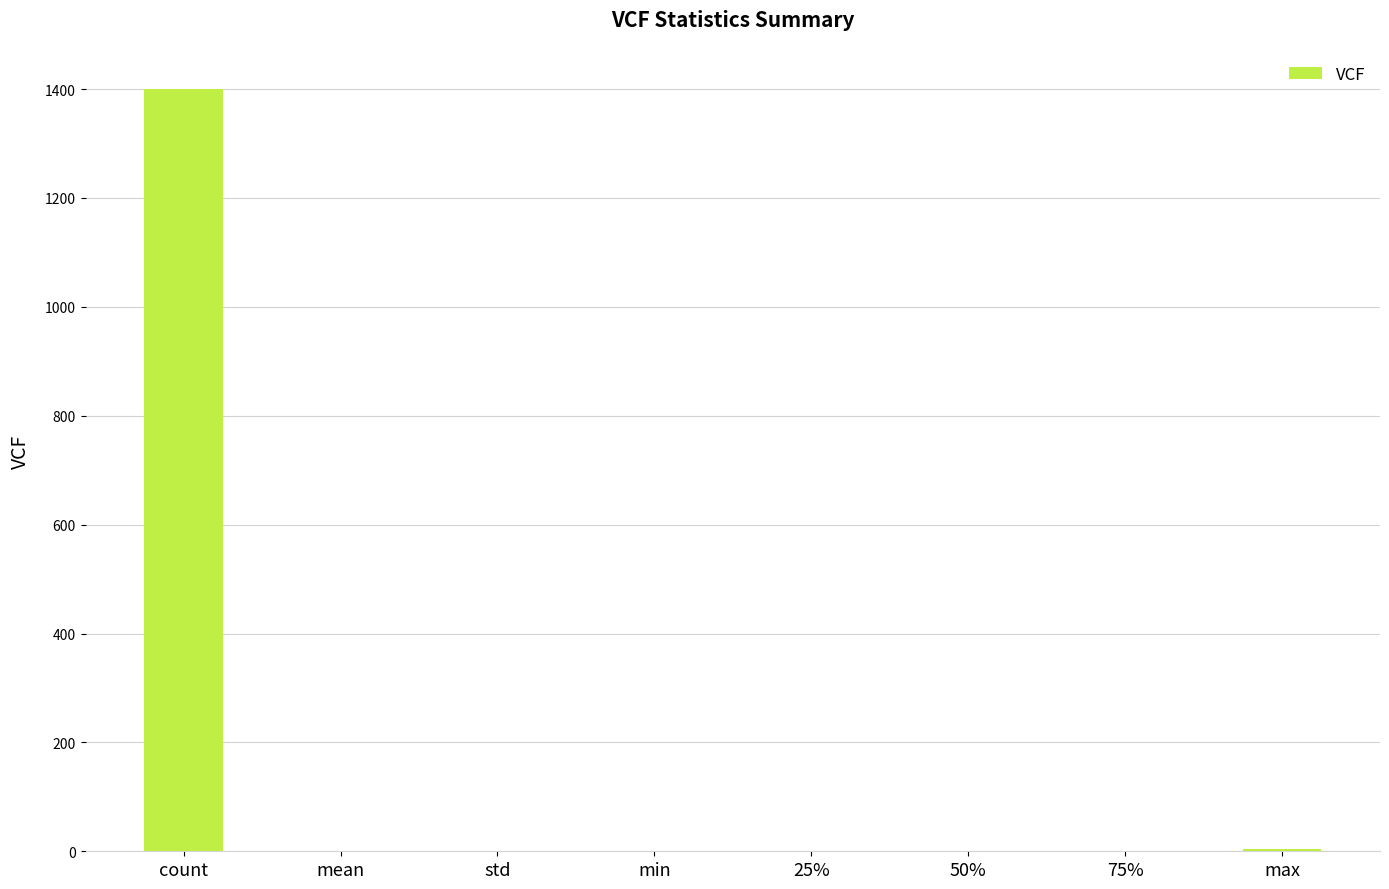

How many categories are shown in the chart?

8